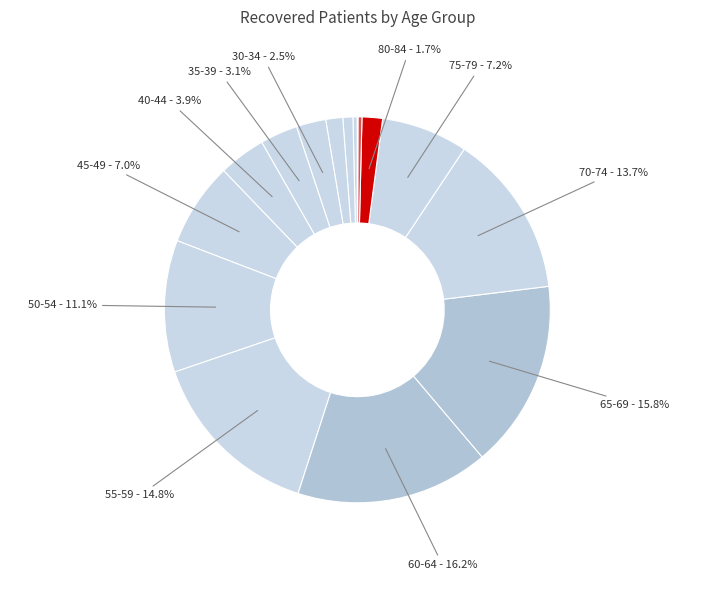

What is the smallest slice in the pie chart?

>90